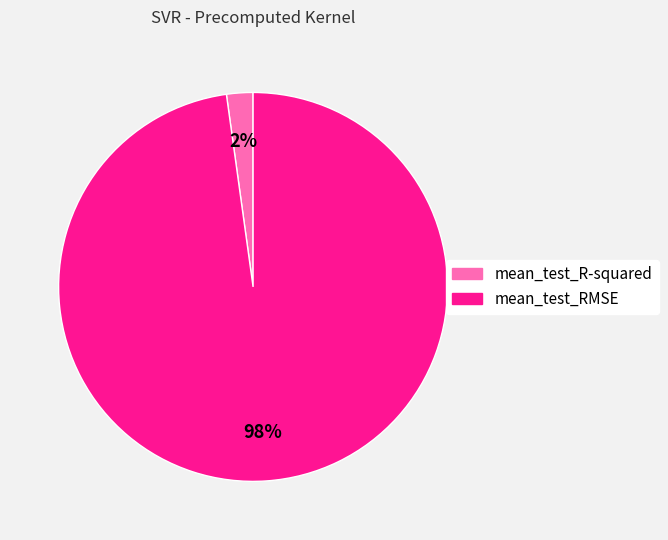

True or false: mean_test_RMSE accounts for 98% of the total.

True